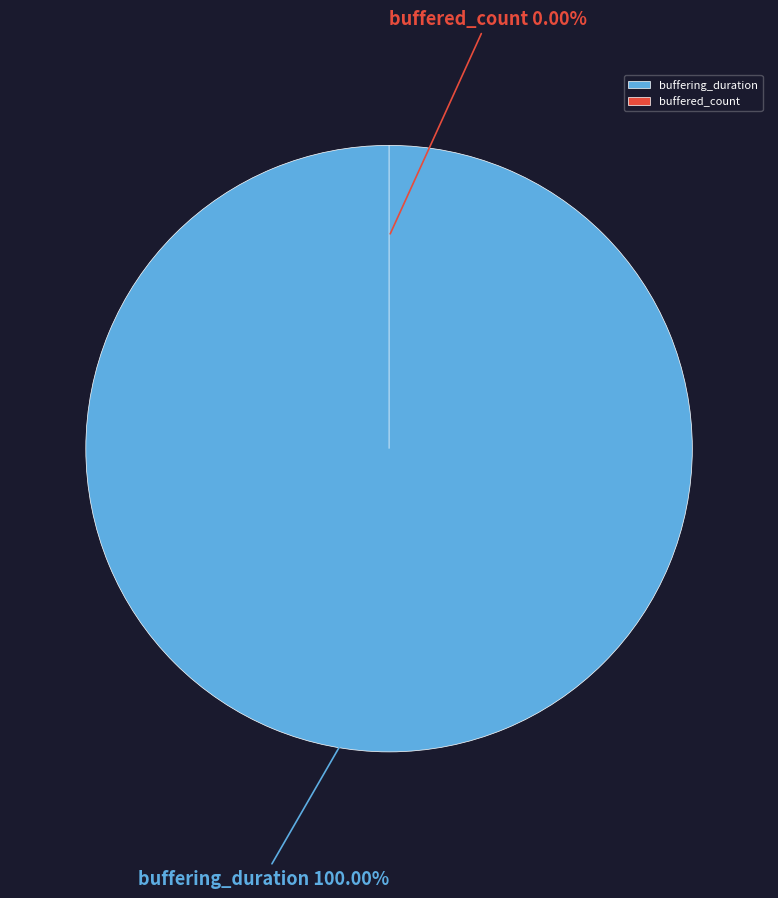

What percentage is the buffering_duration slice, to the nearest percent?

100%